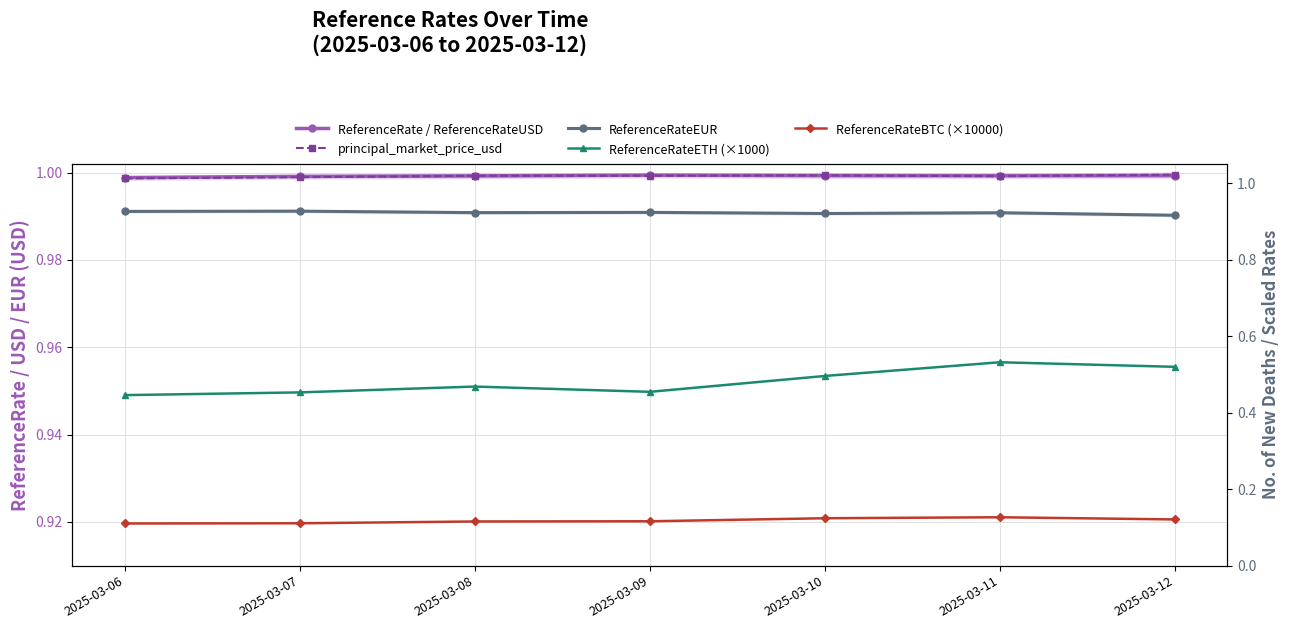

At which label does ReferenceRateEUR reach its peak?

2025-03-07